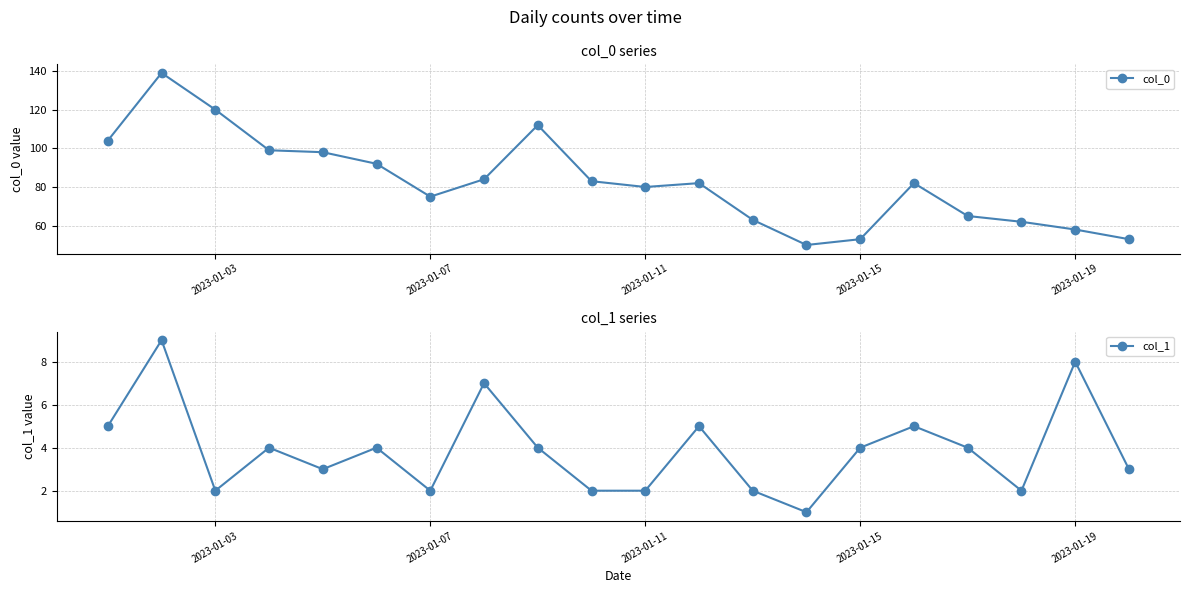

True or false: col_0 has more than 1 points higher than both neighbors.

True